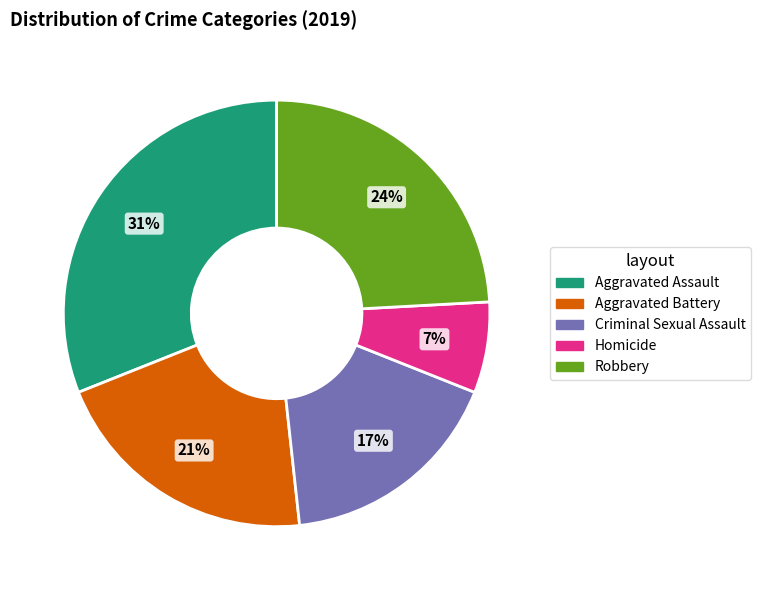

To the nearest percent, what is the difference between the largest and smallest slice percentages?

24%